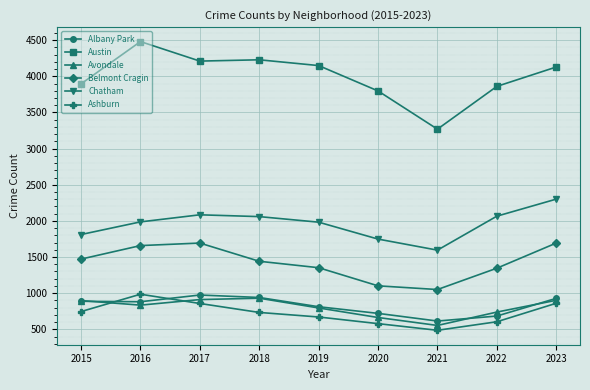

True or false: Austin has a value of 4229 at 2018.

True